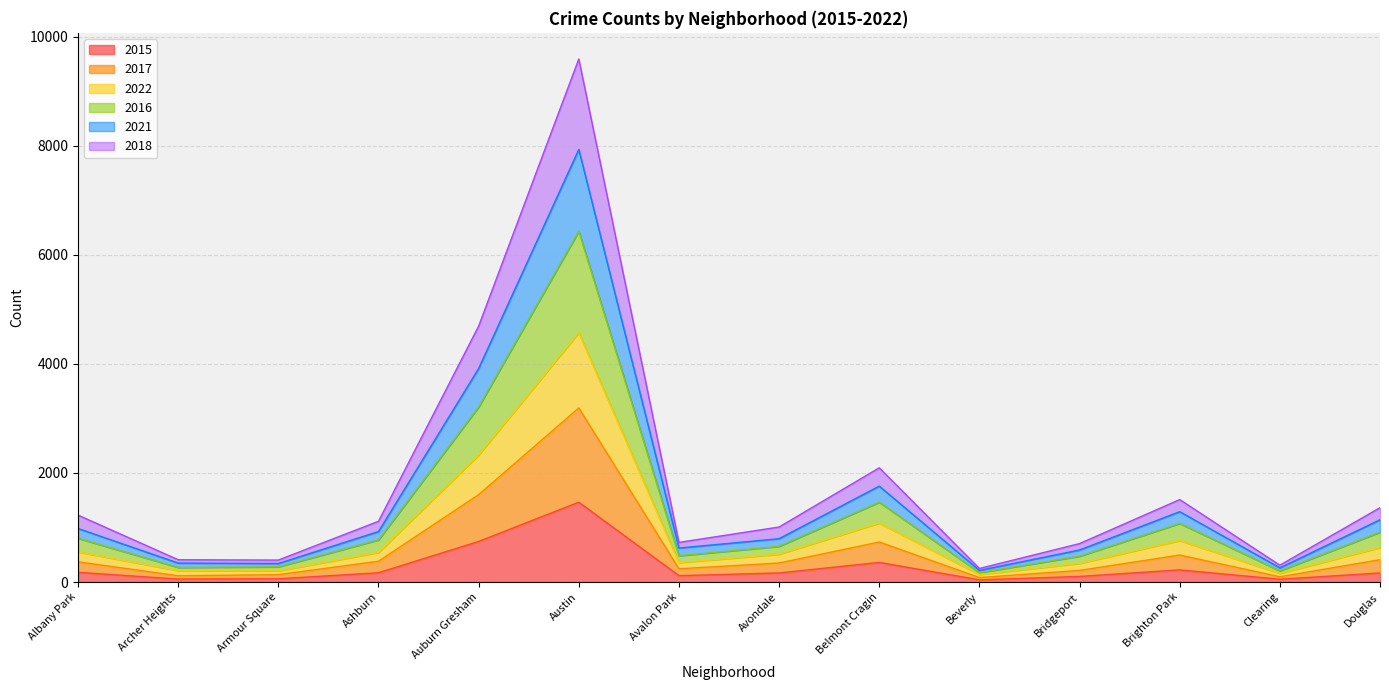

At which category is the sum across all series the highest?

Austin